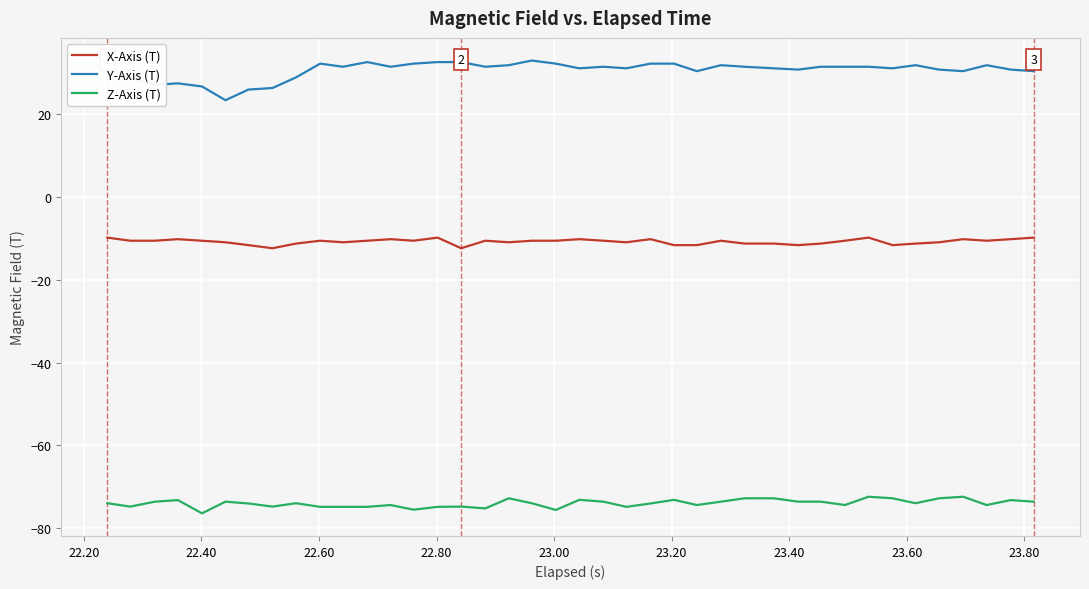

List the series in order of their overall mean, highest first.

Y-Axis (T), X-Axis (T), Z-Axis (T)